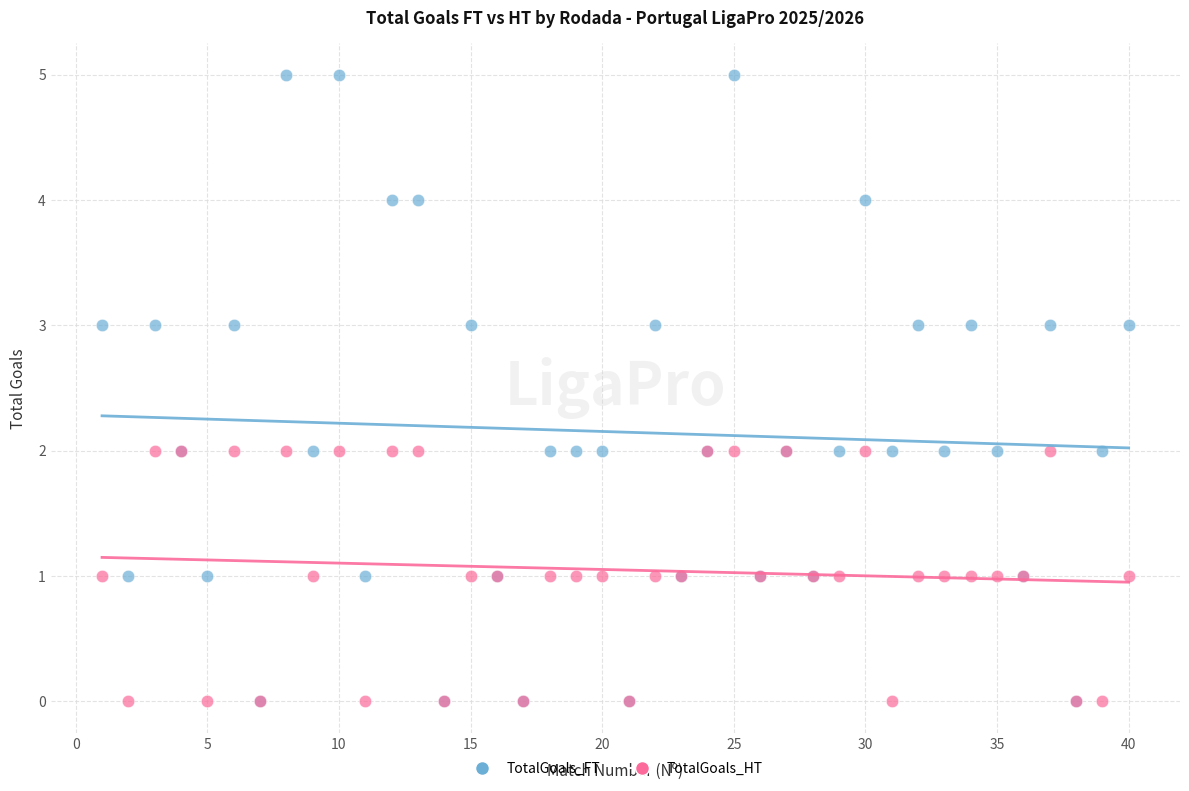

Which series reaches the maximum Y coordinate?

TotalGoals_FT